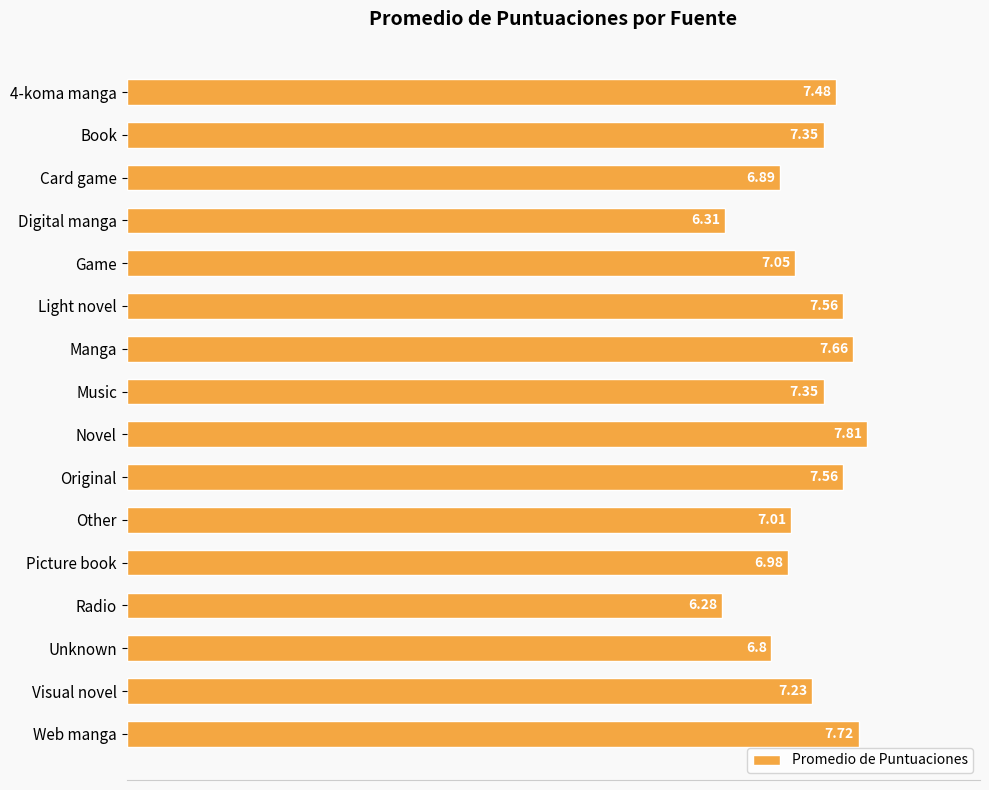

Which category has the highest value across all series?

Novel